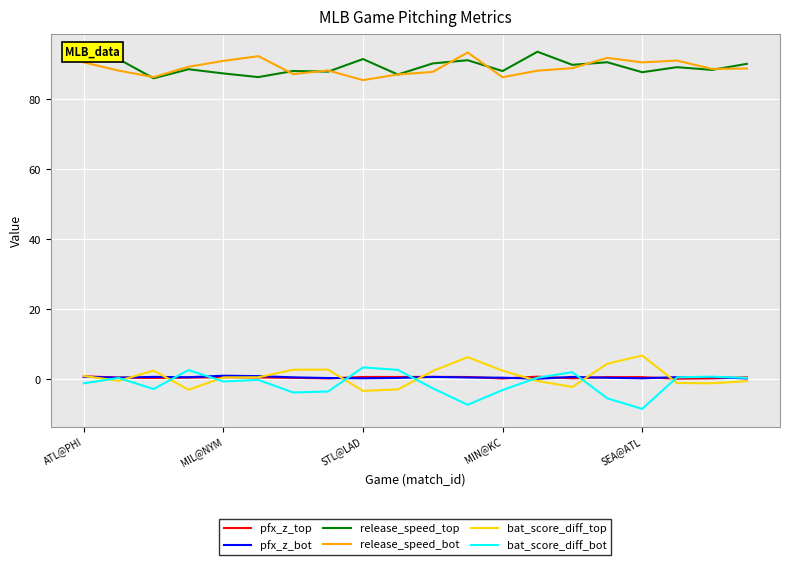

What is the lowest value of the bat_score_diff_bot series?

-8.4